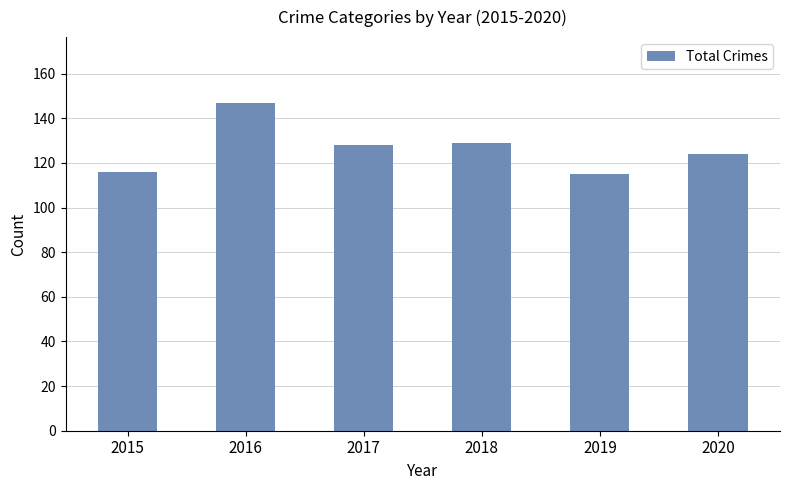

What is the ratio of the value at 2015 to the value at 2018?

0.9